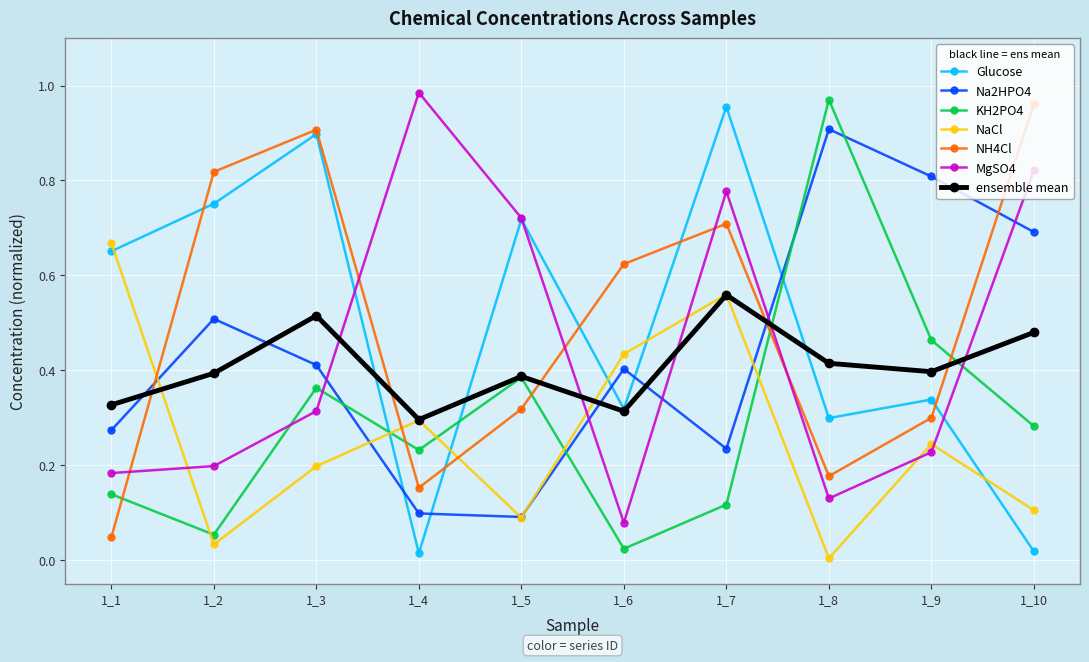

Count the number of categories in the chart.

10